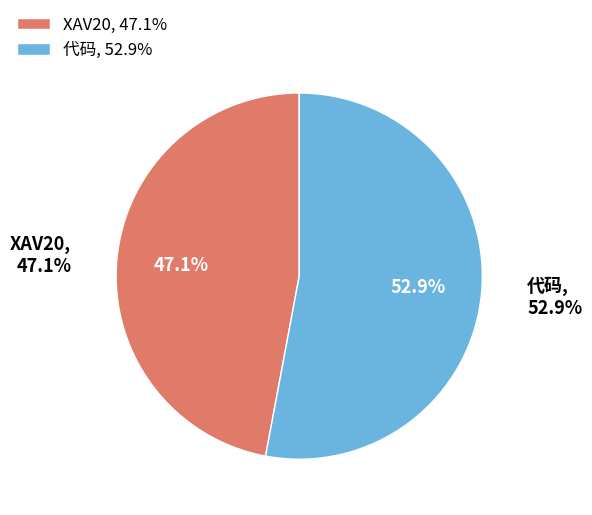

To the nearest percent, what portion does XAV20 represent?

47%